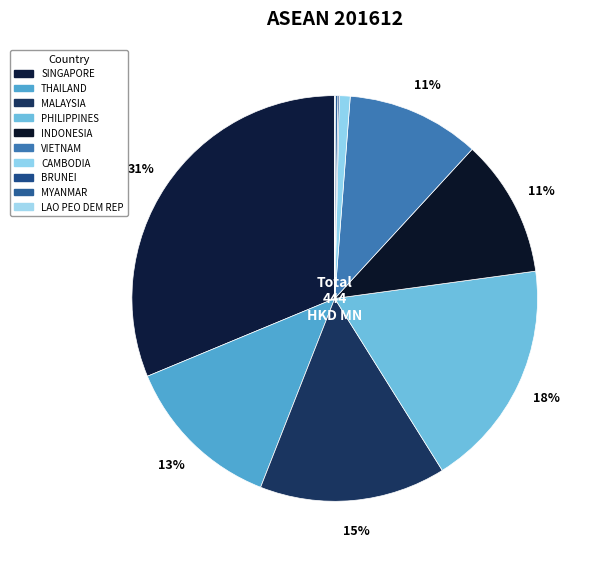

How many segments does this pie chart have?

10